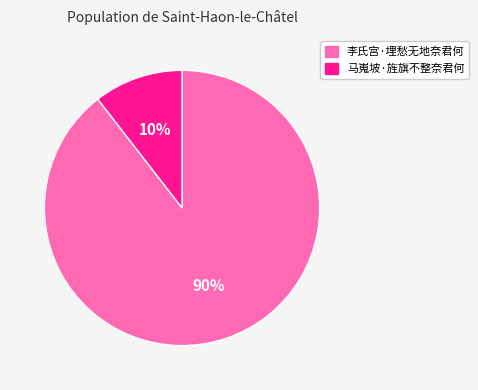

Approximately how many times larger is the value at 马嵬坡·旌旗不整奈君何 compared to 李氏宫·埋愁无地奈君何?

0.1